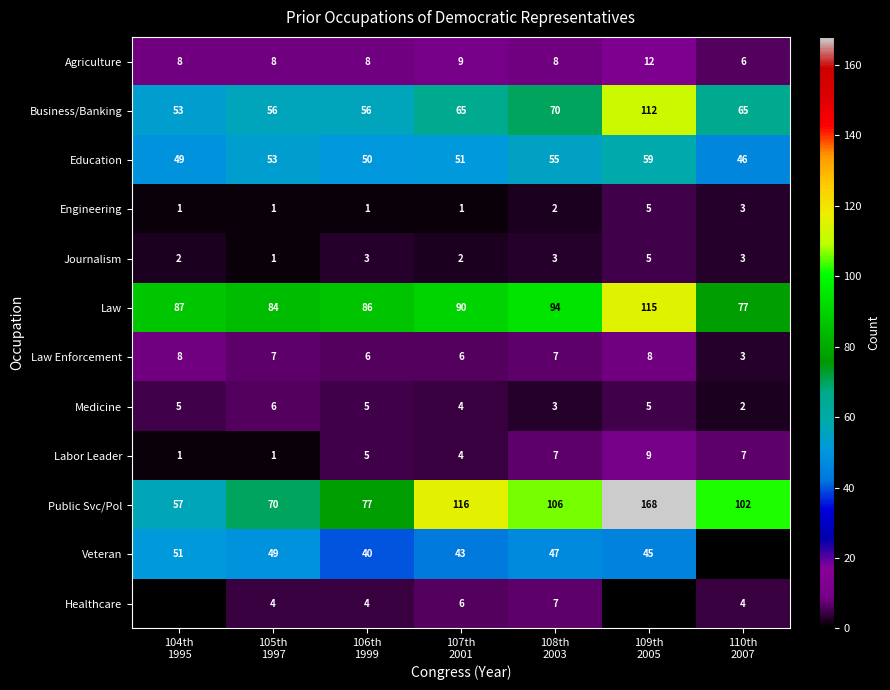

What is the minimum value shown in the chart?

1.0